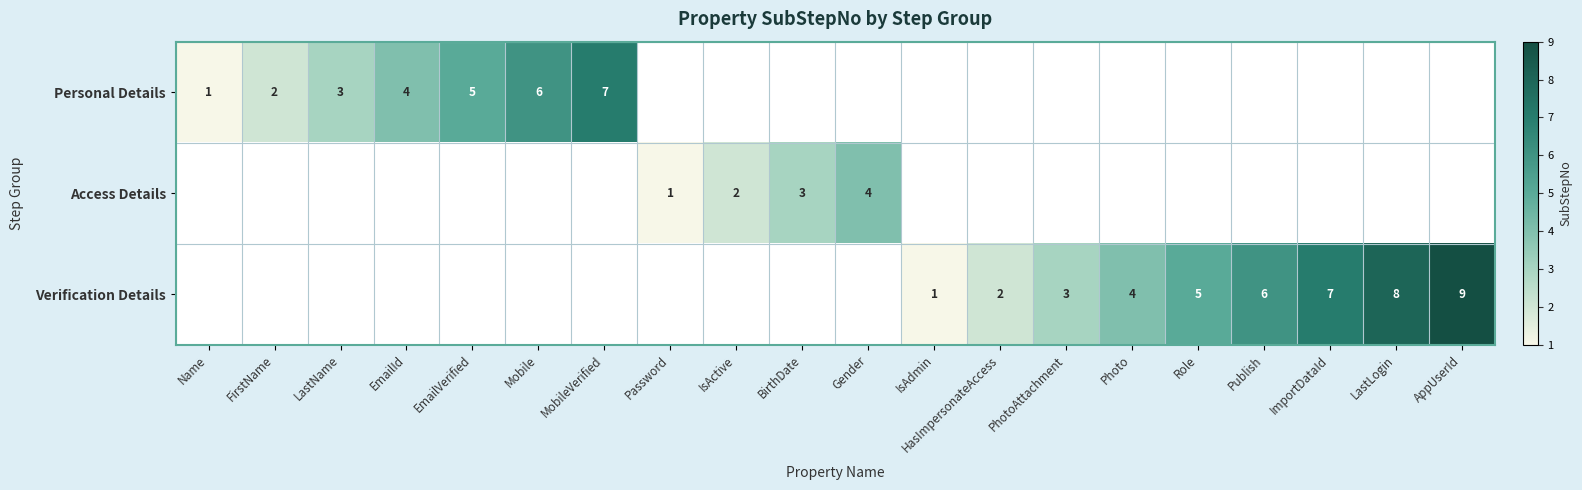

The Verification Details series shows 7 at ImportDataId. True or false?

True